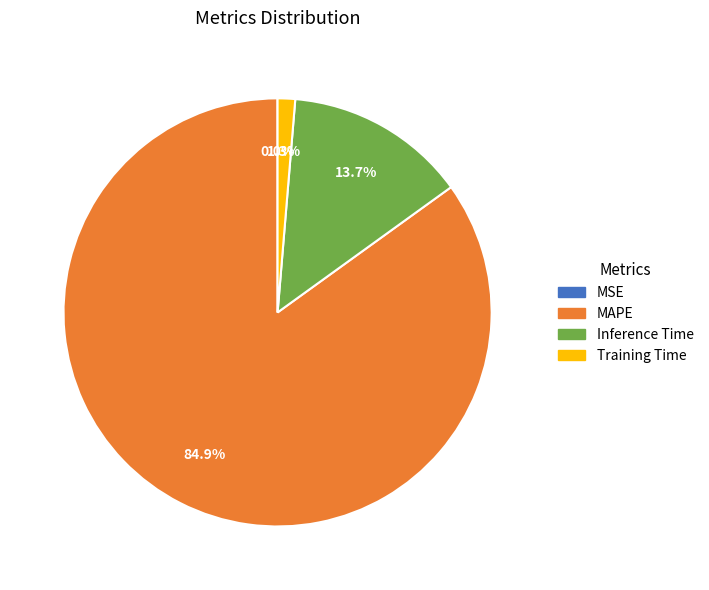

Which slice represents more than half of the pie?

MAPE